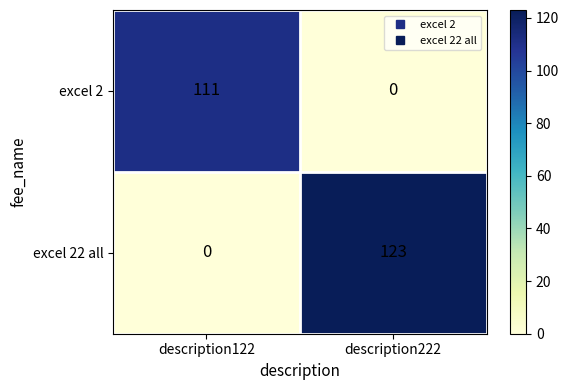

List the series in order of their peak value, lowest first.

excel 2, excel 22 all